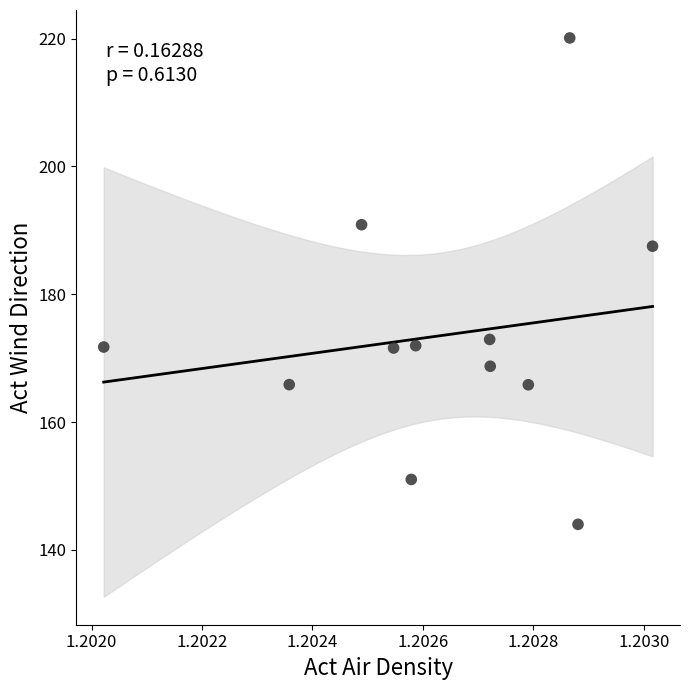

What is the range of Y values (max minus min)?

76.1